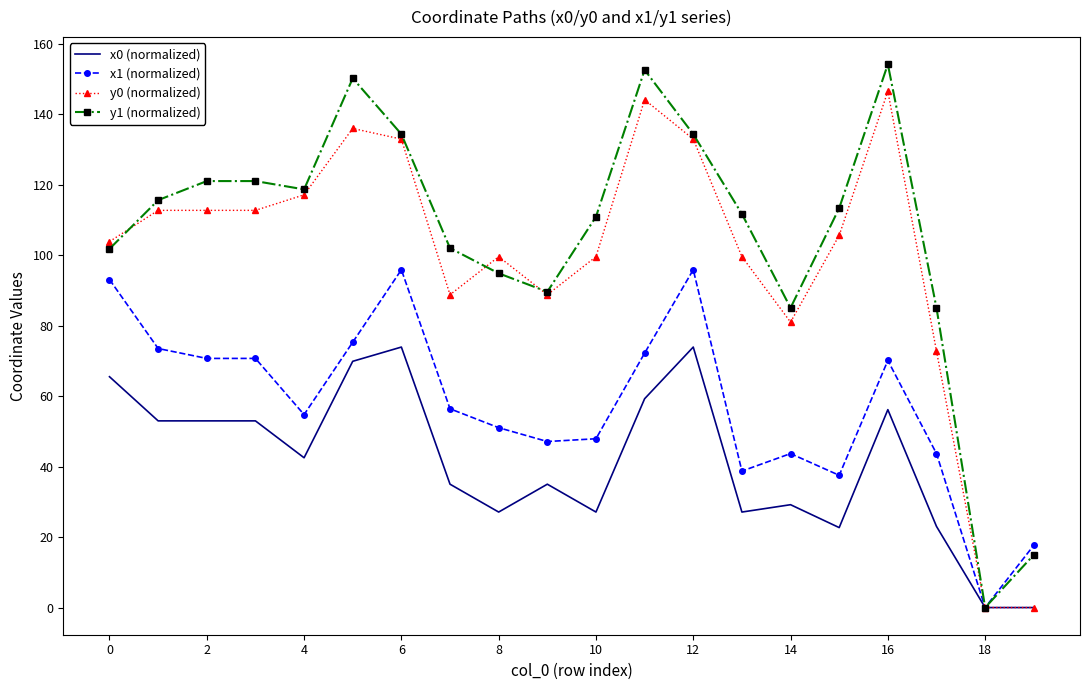

Which series has the largest range (max minus min)?

y1 (normalized)